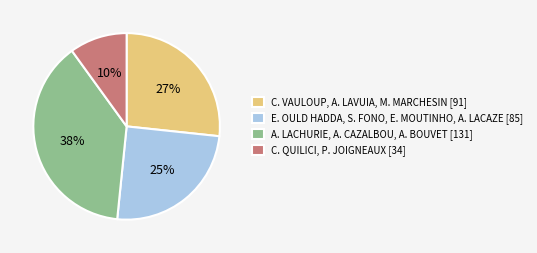

How many segments does this pie chart have?

4